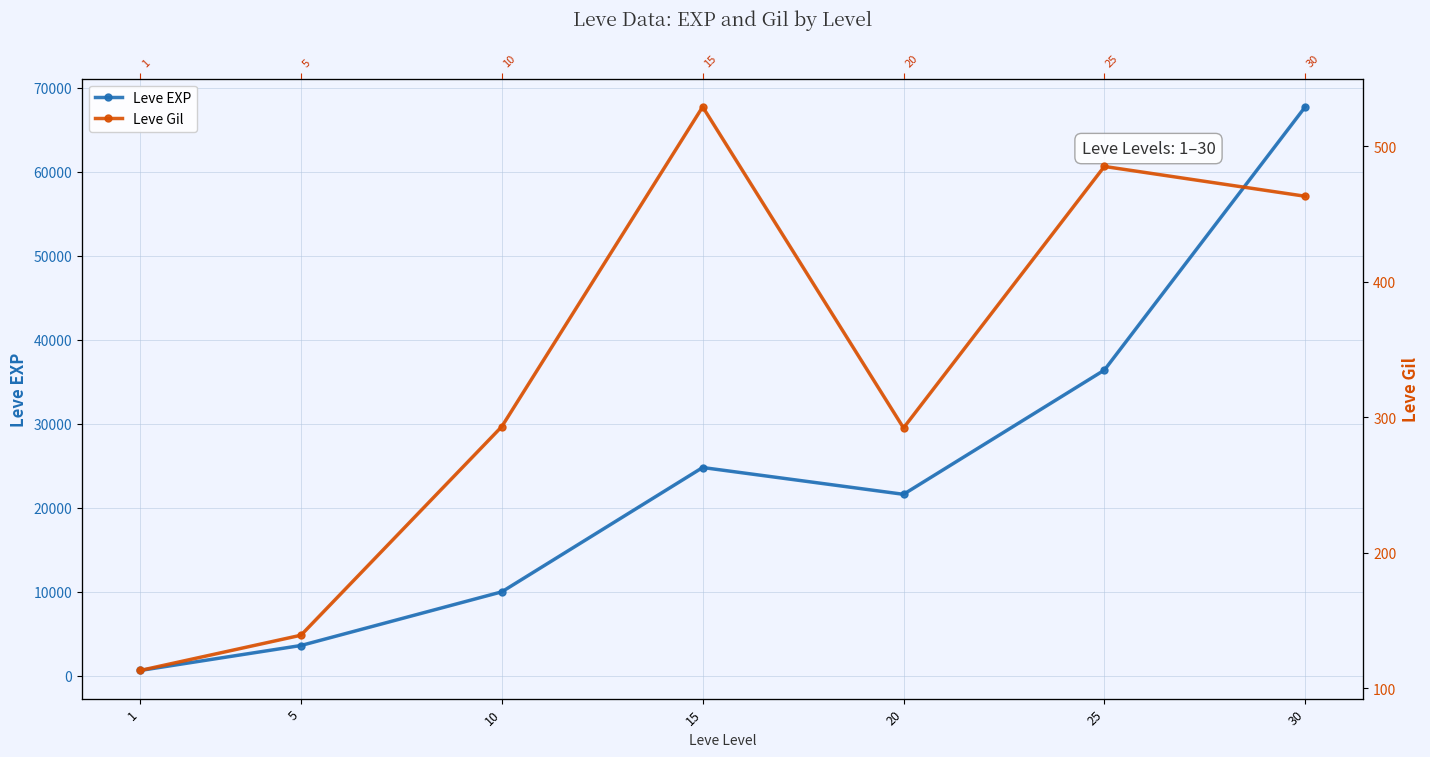

True or false: Leve EXP has a value of 10255 at 15.

False